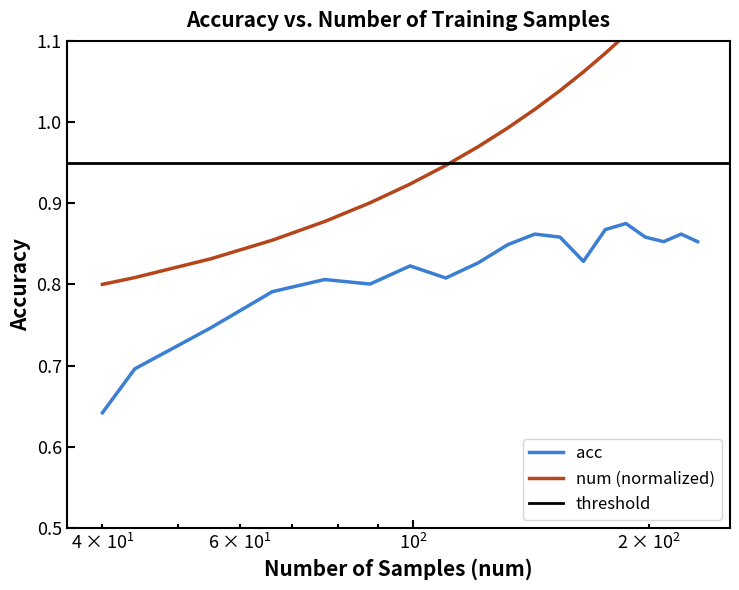

Reading left to right, list all the values displayed in this chart.

num: 0.8	0.8	0.8	0.9	0.9	0.9	0.9	0.9	1.0	1.0	1.0	1.0	1.1	1.1	1.1	1.1	1.2	1.2	1.2
acc: 0.6	0.7	0.7	0.8	0.8	0.8	0.8	0.8	0.8	0.8	0.9	0.9	0.8	0.9	0.9	0.9	0.9	0.9	0.9